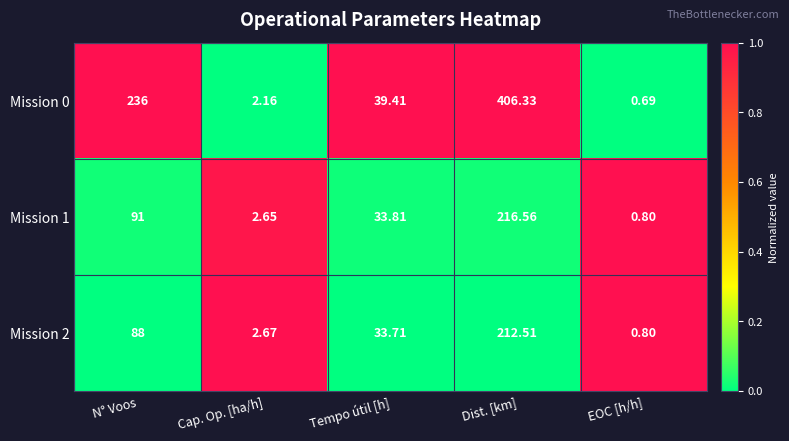

At which label does Mission 0 first exceed 39?

N° Voos